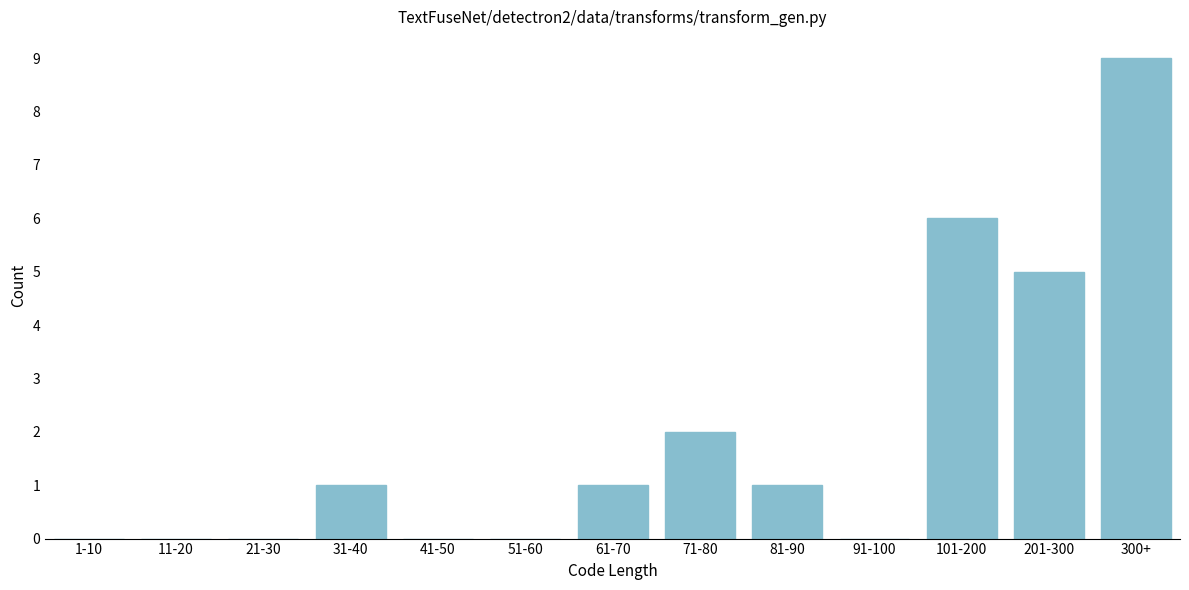

Reading right to left, extract all data points from this chart.

300+=9	201-300=5	101-200=6	91-100=0	81-90=1	71-80=2	61-70=1	51-60=0	41-50=0	31-40=1	21-30=0	11-20=0	1-10=0